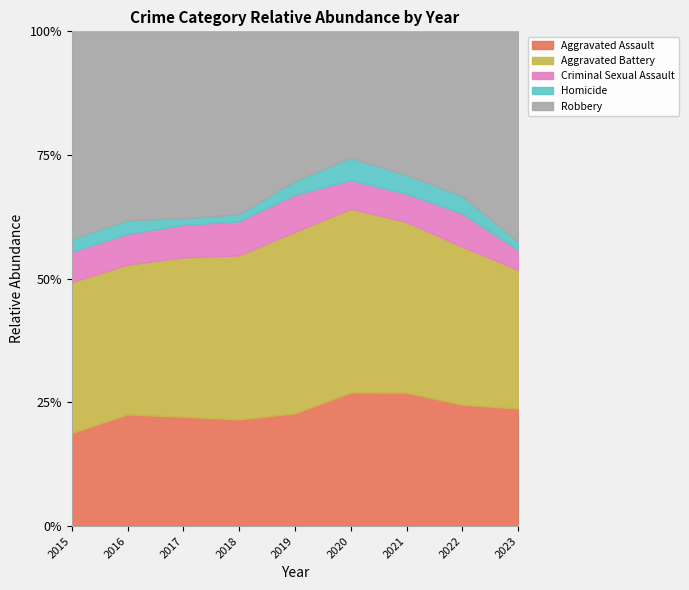

Does the chart display data point markers on the line(s)?

No